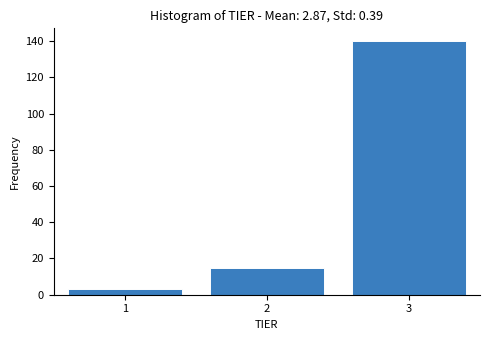

Reading left to right, list every bar in this chart as the range it spans on the x-axis followed by its height. The values are not printed on the chart, so give them approximately, as read against the axis.

0.5 to 1.5: 4
1.5 to 2.5: 16
2.5 to 3.5: 140